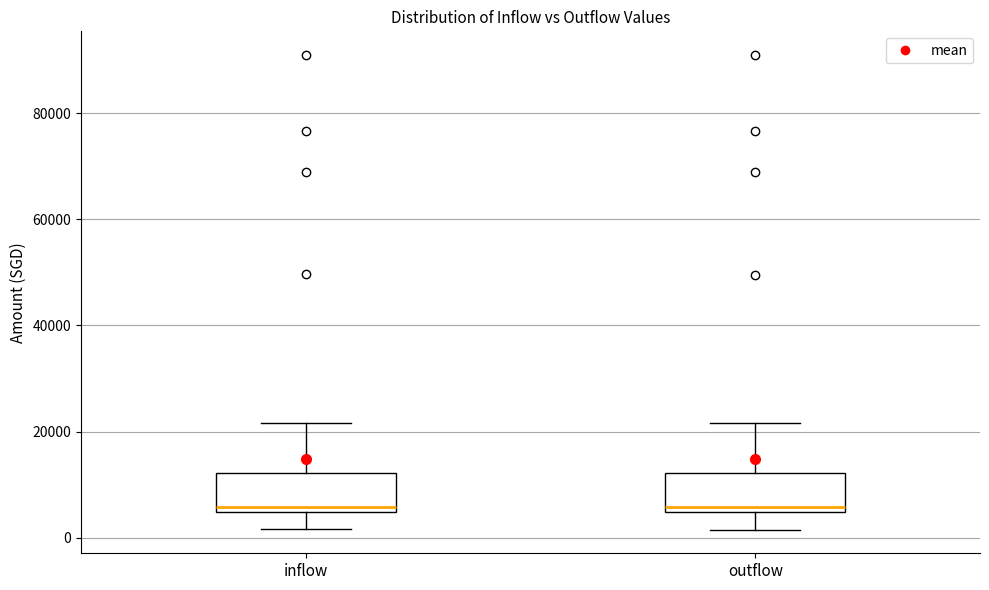

Reading left to right, read every box against the y-axis: the position of its median line, the range the box covers, and the ends of its whiskers. The values are not printed on the chart, so give them approximately, as read against the axis.

inflow: median 6000, box 4000 to 12000, whiskers 2000 to 22000
outflow: median 6000, box 4000 to 12000, whiskers 2000 to 22000